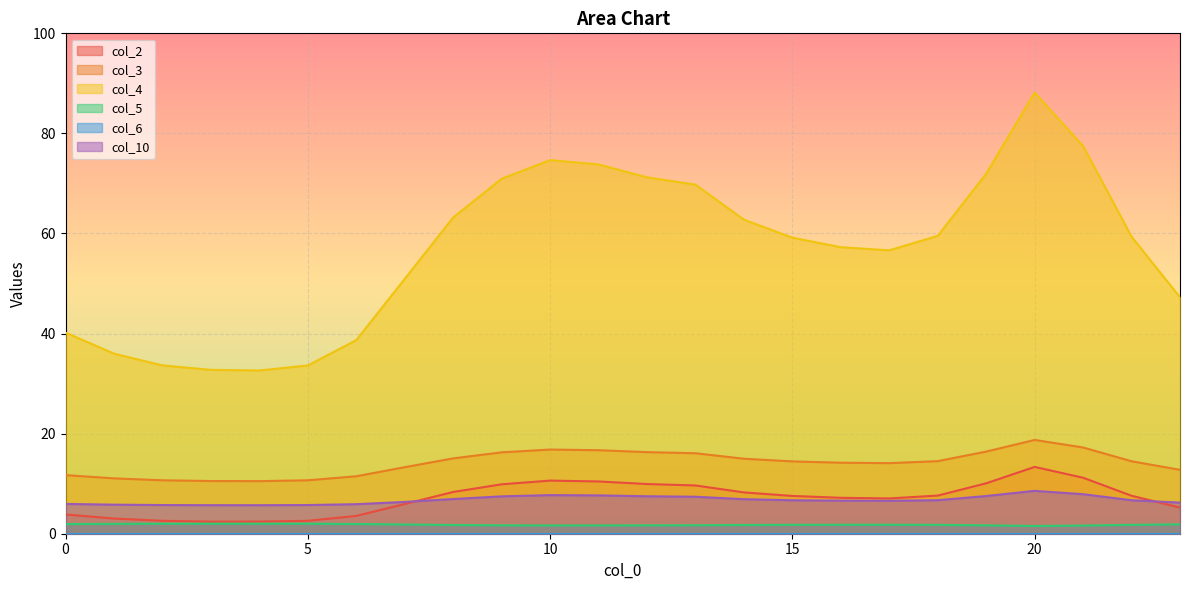

Reading left to right, what are all the values shown in this chart?

col_2: 0=3.9	1=3.0	2=2.6	3=2.4	4=2.4	5=2.6	6=3.6	7=5.9	8=8.3	9=9.9	10=10.6	11=10.4	12=9.9	13=9.6	14=8.3	15=7.5	16=7.2	17=7.1	18=7.6	19=10.1	20=13.4	21=11.2	22=7.6	23=5.2
col_3: 0=11.7	1=11.1	2=10.7	3=10.5	4=10.5	5=10.7	6=11.5	7=13.3	8=15.1	9=16.3	10=16.8	11=16.7	12=16.3	13=16.1	14=15.0	15=14.5	16=14.2	17=14.1	18=14.5	19=16.4	20=18.7	21=17.2	22=14.5	23=12.8
col_4: 0=40.2	1=36.0	2=33.6	3=32.7	4=32.6	5=33.6	6=38.7	7=50.9	8=63.2	9=70.9	10=74.7	11=73.8	12=71.2	13=69.8	14=62.8	15=59.2	16=57.3	17=56.6	18=59.5	19=71.9	20=88.1	21=77.5	22=59.4	23=47.2
col_5: 0=1.9	1=2.0	2=2.0	3=2.0	4=2.0	5=2.0	6=1.9	7=1.8	8=1.7	9=1.7	10=1.7	11=1.7	12=1.7	13=1.7	14=1.7	15=1.8	16=1.8	17=1.8	18=1.8	19=1.7	20=1.5	21=1.6	22=1.8	23=1.9
col_10: 0=6.0	1=5.8	2=5.7	3=5.7	4=5.7	5=5.7	6=5.9	7=6.4	8=6.9	9=7.5	10=7.7	11=7.7	12=7.5	13=7.4	14=6.9	15=6.7	16=6.6	17=6.6	18=6.7	19=7.5	20=8.6	21=7.9	22=6.7	23=6.2